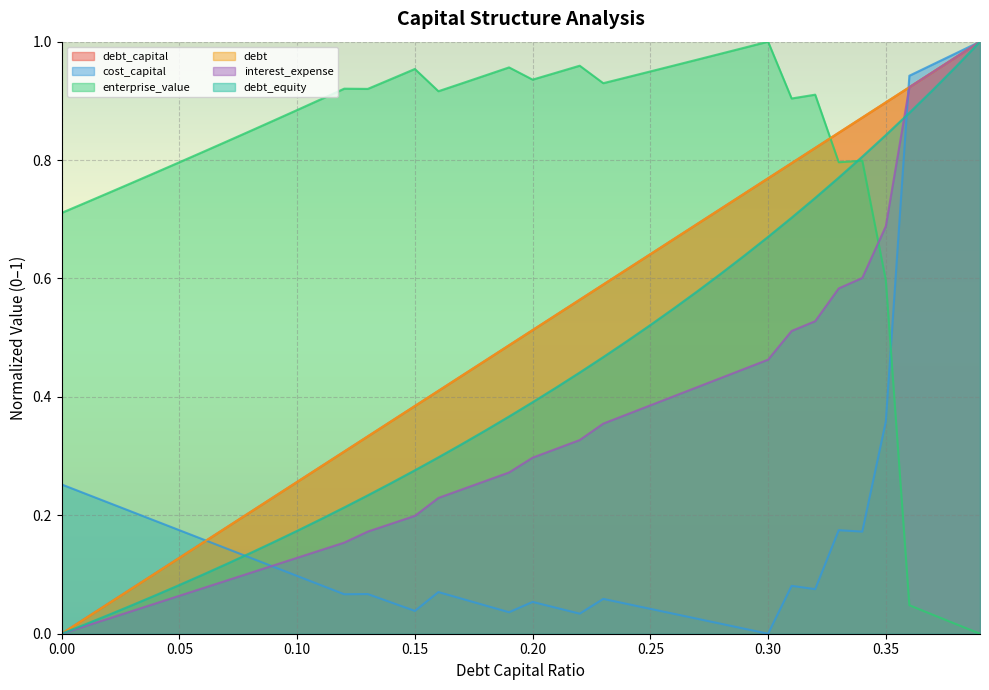

Where do debt_equity and enterprise_value first cross each other?

0.33 and 0.34